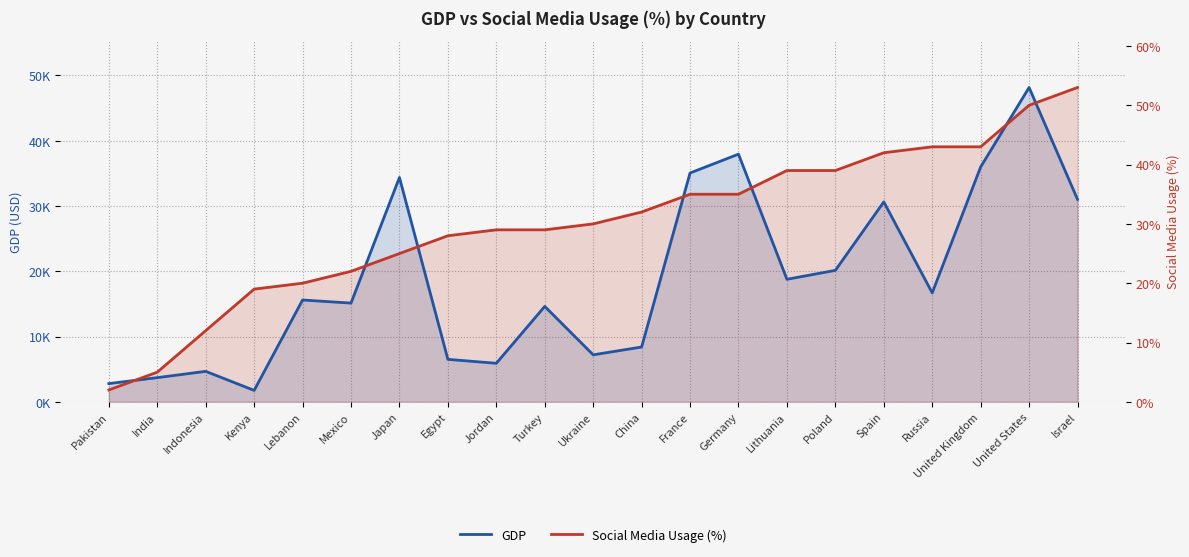

After their last crossing, which series has the higher values: Social Media Usage (%) or GDP?

Social Media Usage (%)